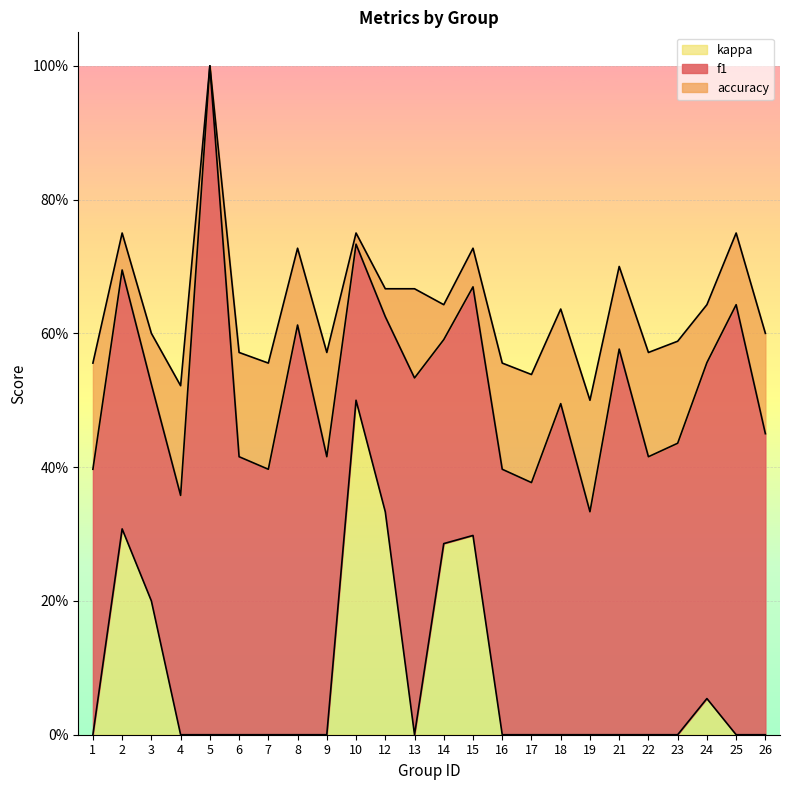

True or false: kappa and f1 intersect in this chart.

False